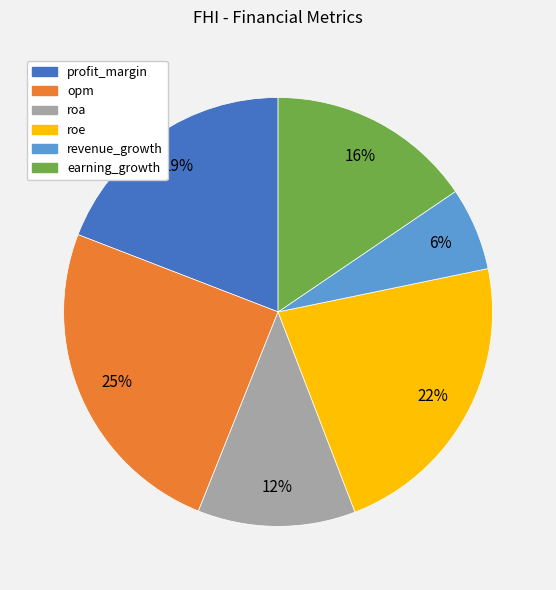

Combined, do profit_margin and roe account for over 50%?

No